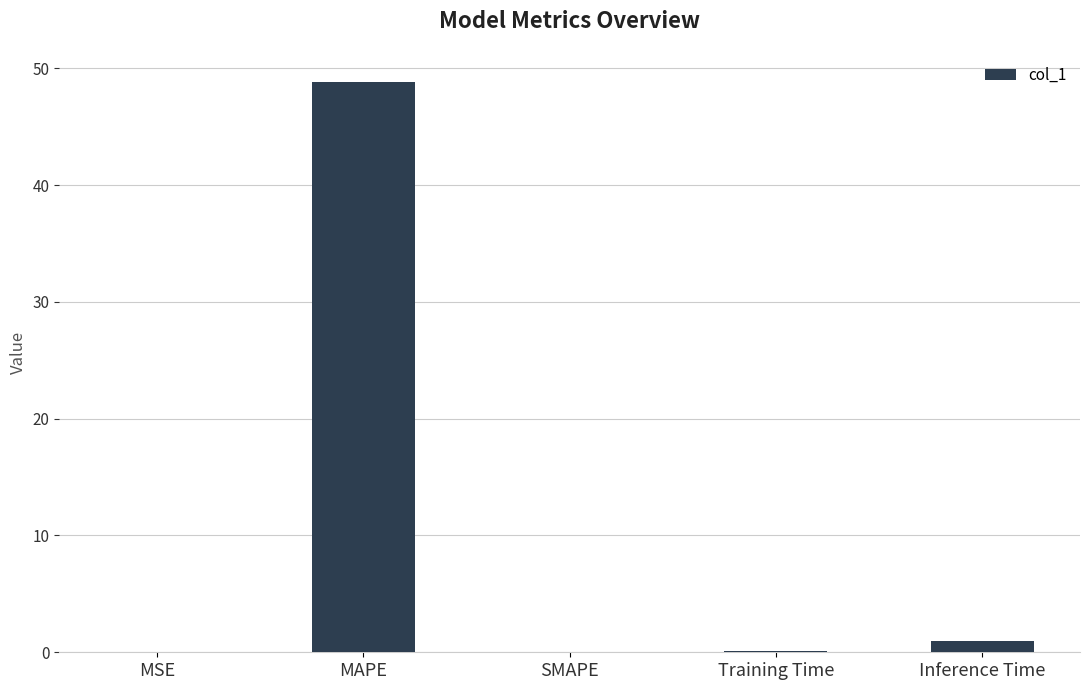

Which label corresponds to the largest value in the chart?

MAPE